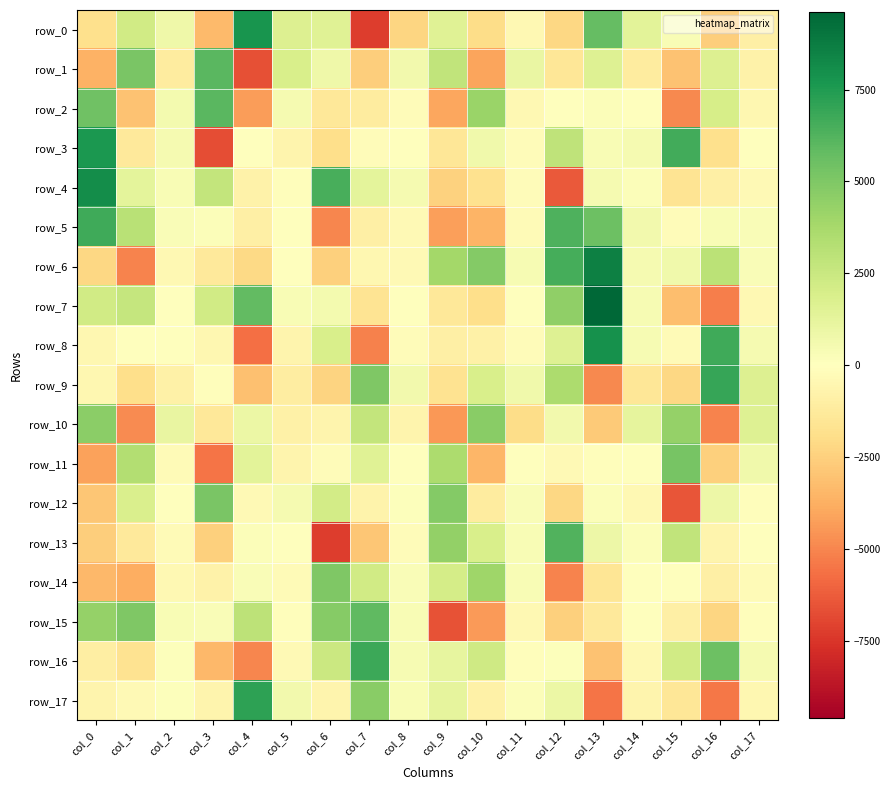

True or false: row_8 has a value of -304.6 at col_5.

False